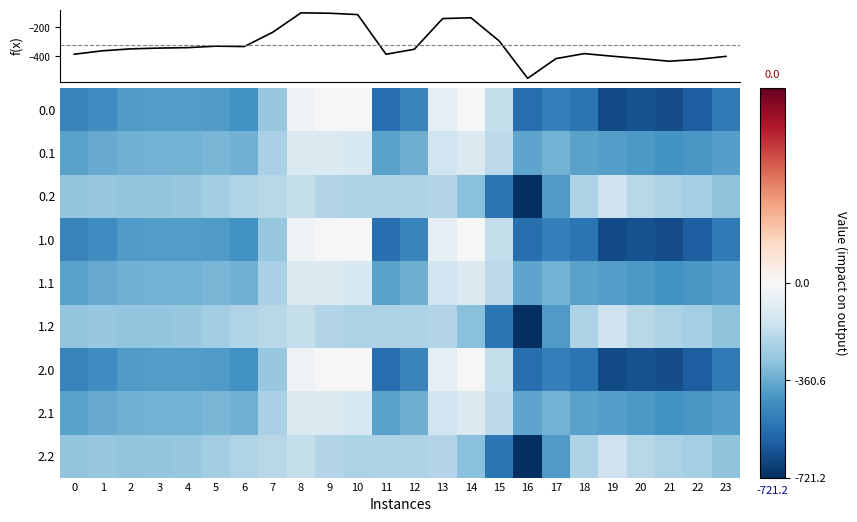

At which category is the sum across all series the highest?

8